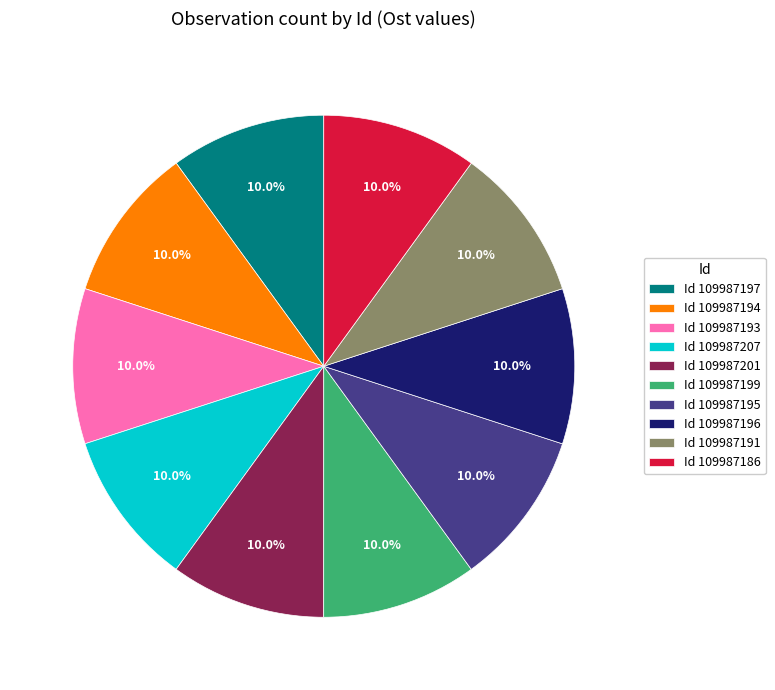

Approximately how many times larger is the value at Id 109987191 compared to Id 109987195?

1.0